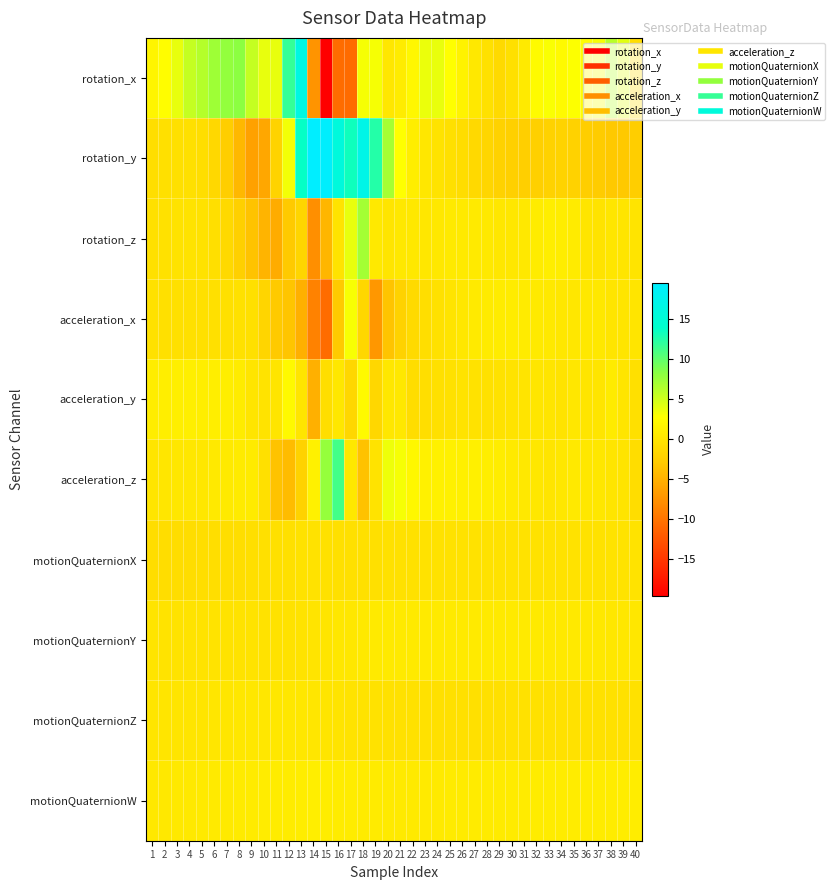

What is the maximum value shown in the chart?

19.5